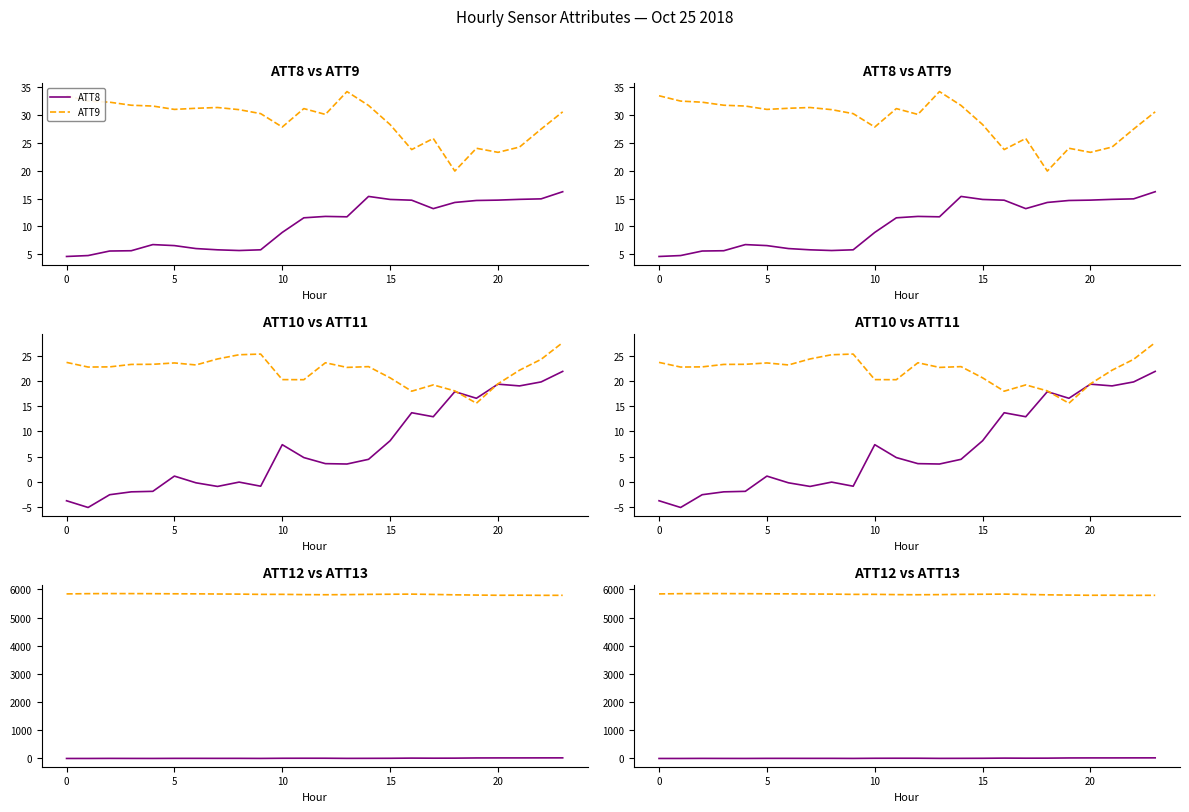

At how many categories does at least one series exceed 3256?

24